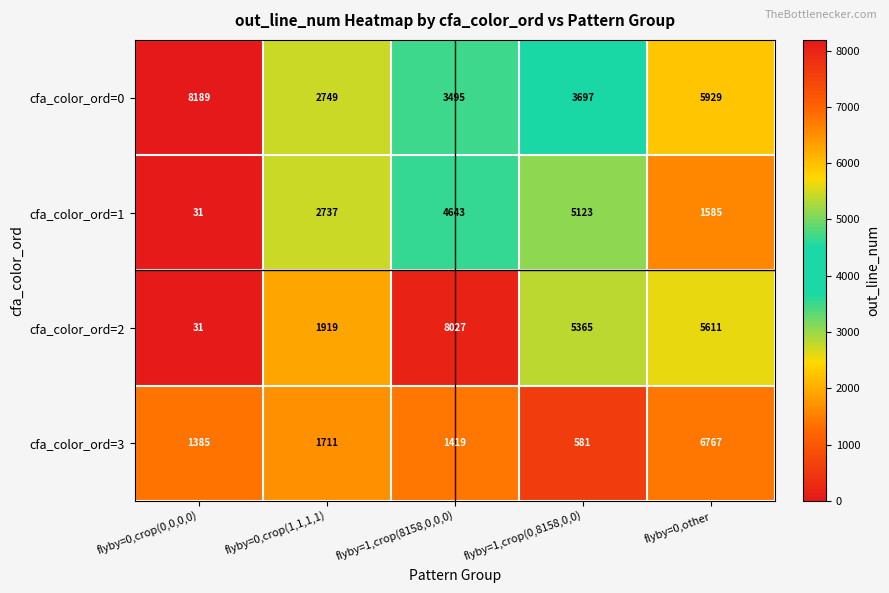

Rank the series at flyby=0,crop(1,1,1,1) from highest to lowest value.

cfa_color_ord=0, cfa_color_ord=1, cfa_color_ord=2, cfa_color_ord=3